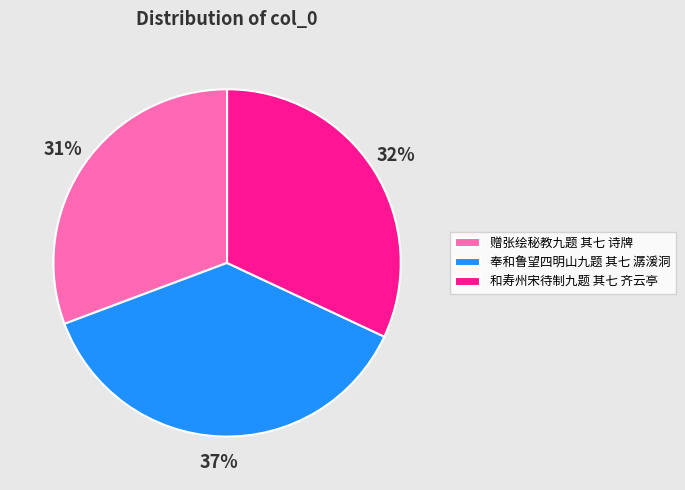

Is there any slice that represents more than half of the pie?

No